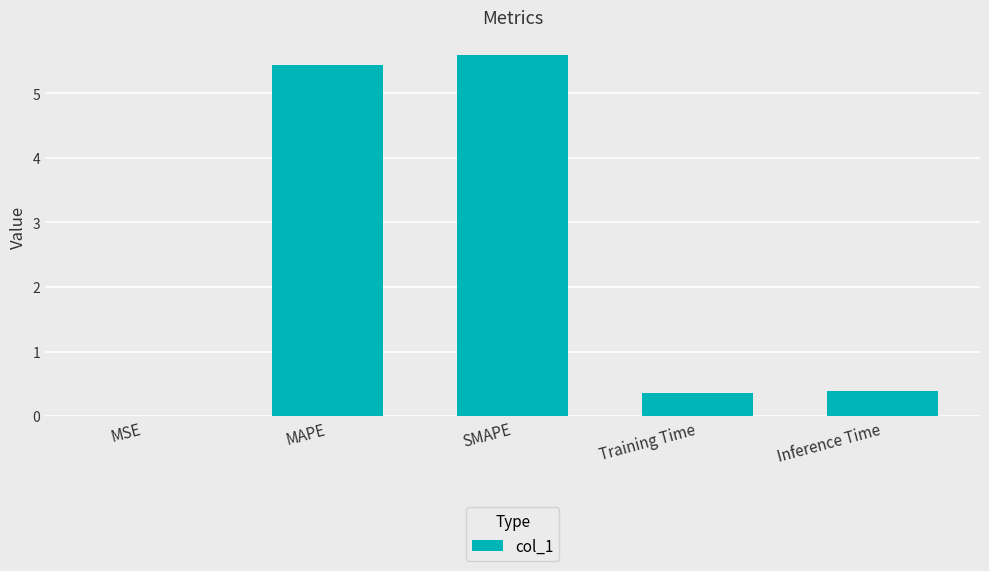

What is the sum of the values at Training Time and MAPE?

5.8